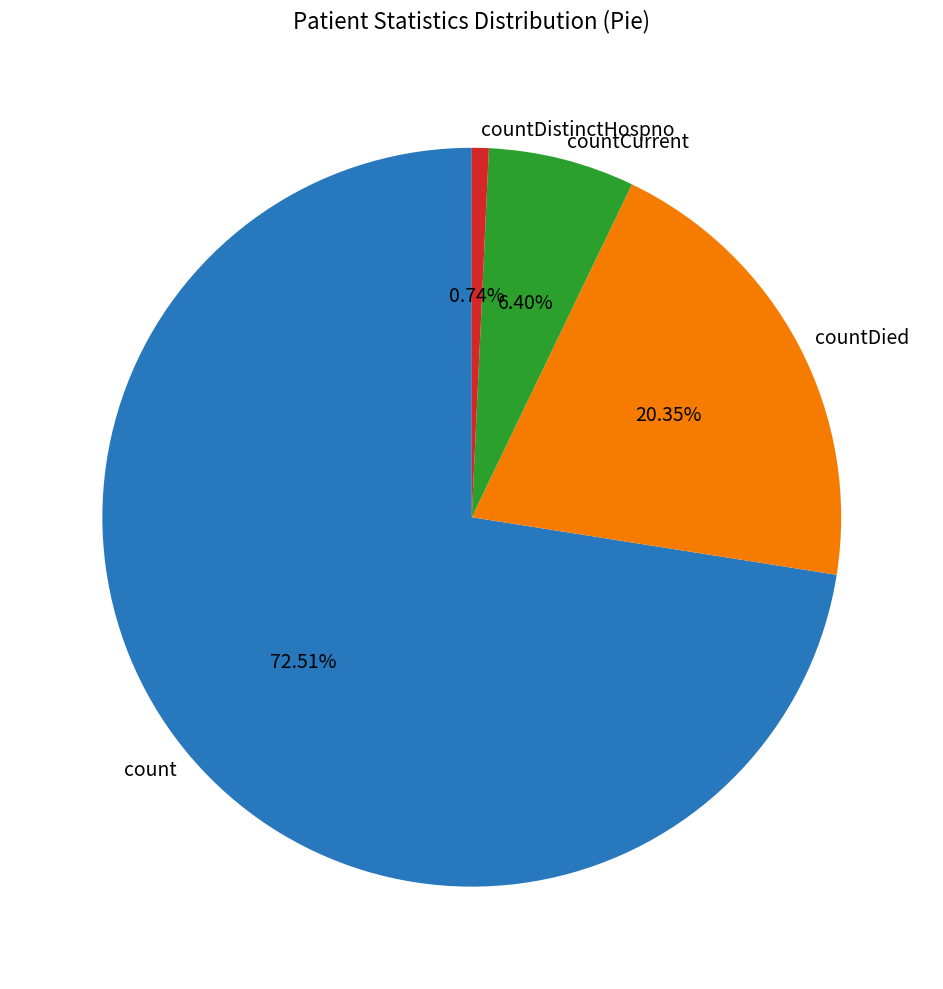

Between countDistinctHospno and countDied, which is larger?

countDied